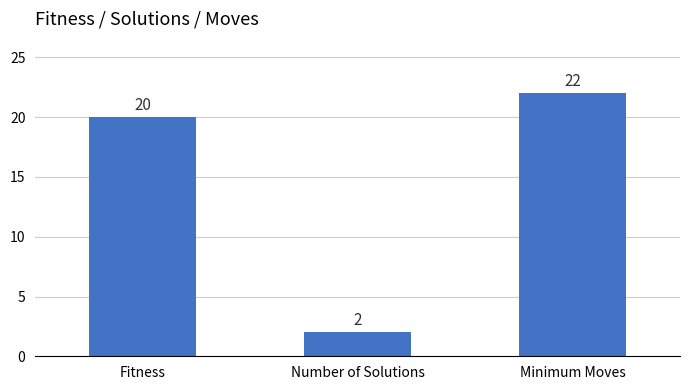

What is the average value?

15